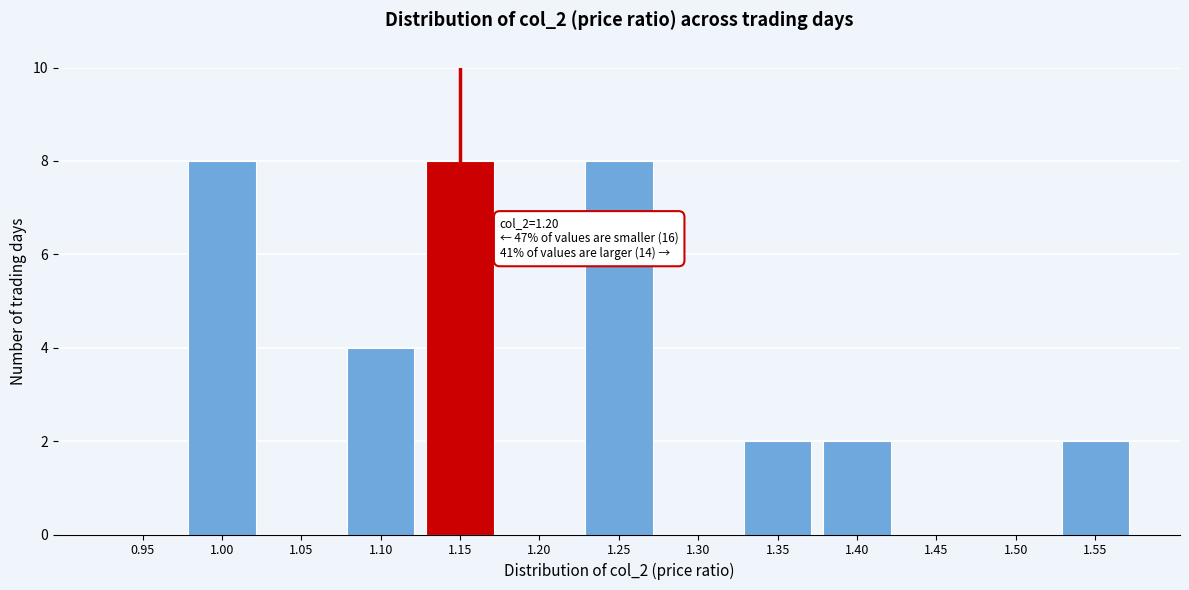

Reading left to right, extract all data points from this chart.

0.95=0	1.00=8	1.05=0	1.10=4	1.15=8	1.20=0	1.25=8	1.30=0	1.35=2	1.40=2	1.45=0	1.50=0	1.55=2